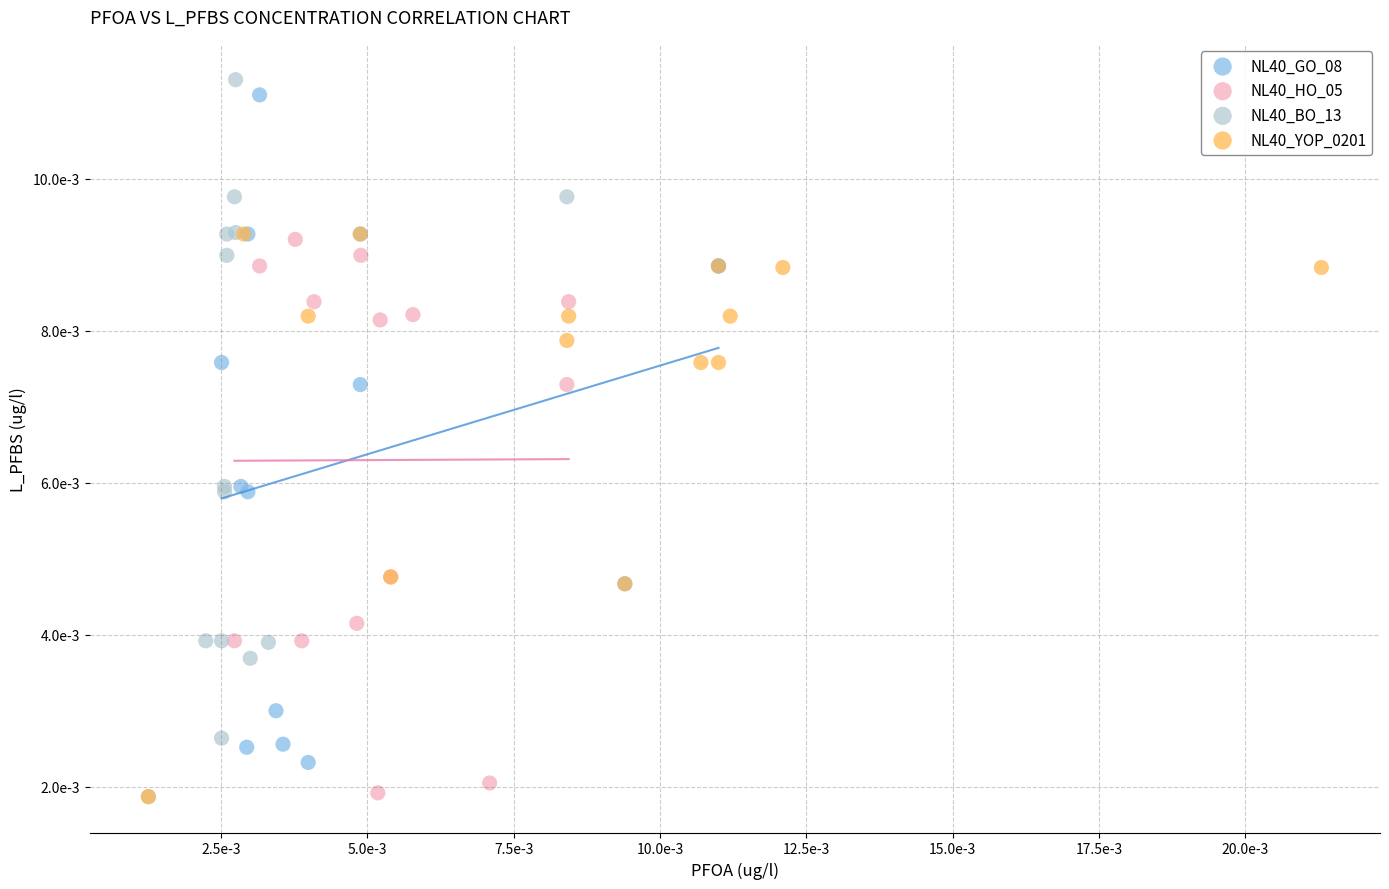

What are all the series names shown in the legend?

NL40_GO_08, NL40_HO_05, NL40_BO_13, NL40_YOP_0201